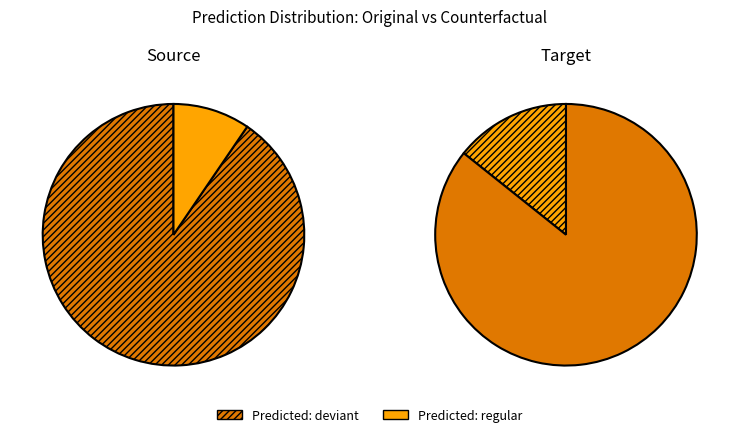

Count the number of slices in the pie.

4